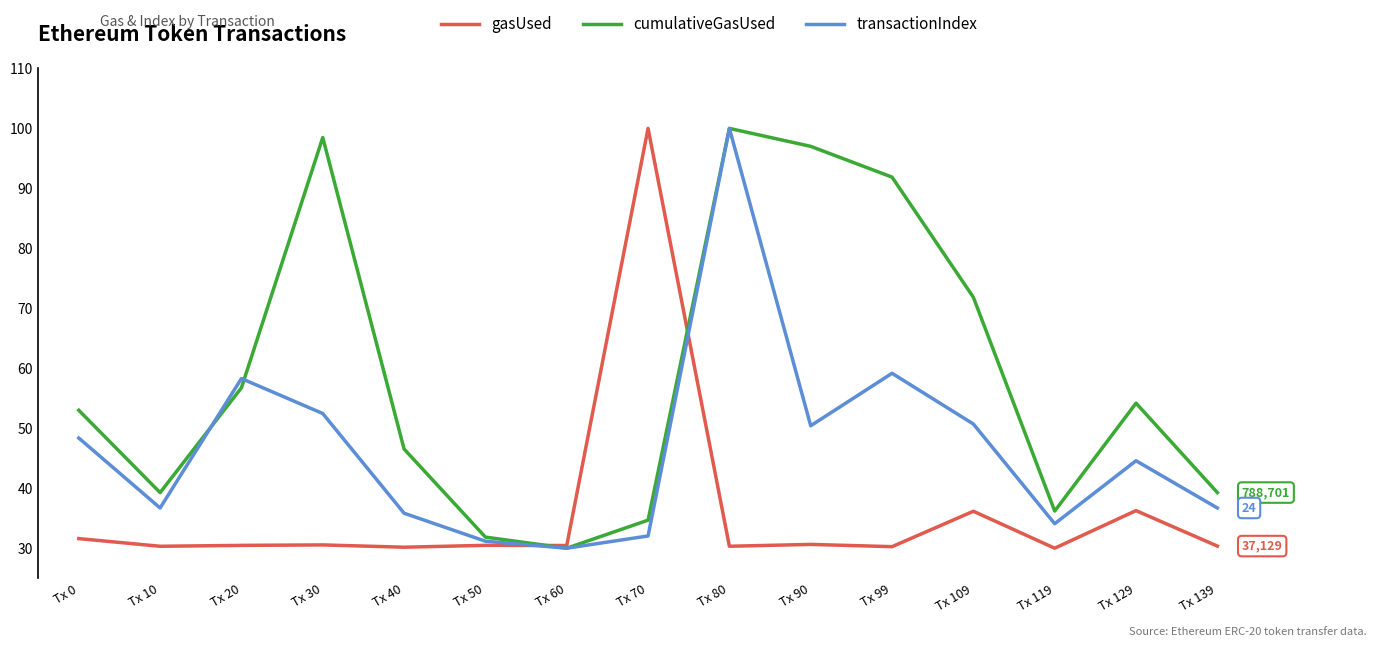

What is the spread (max minus min) of values at Tx 70?

68.0